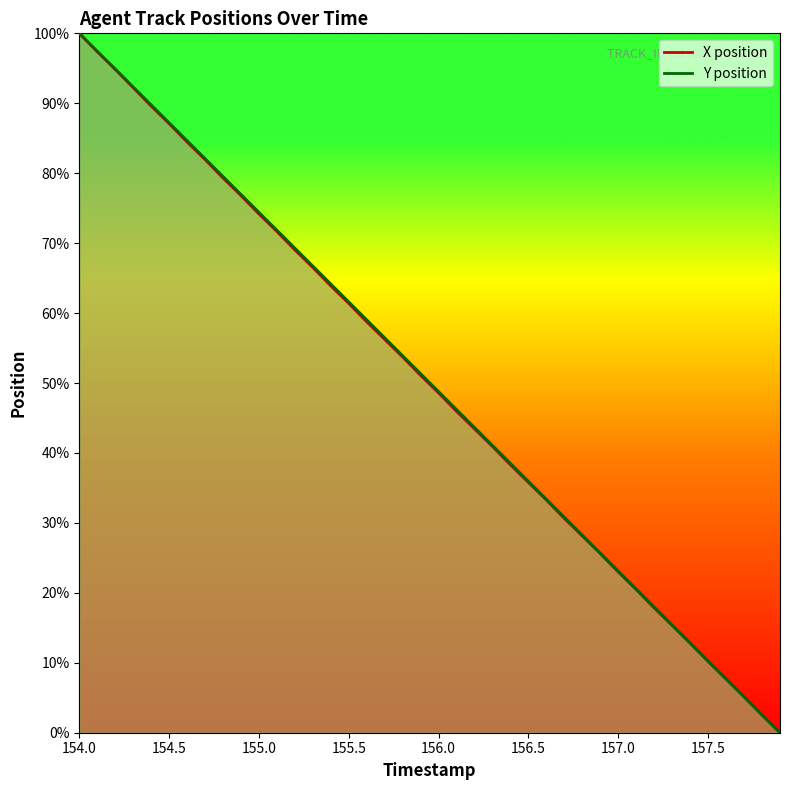

The value of X position at 157.9 is 0.0. True or false?

True